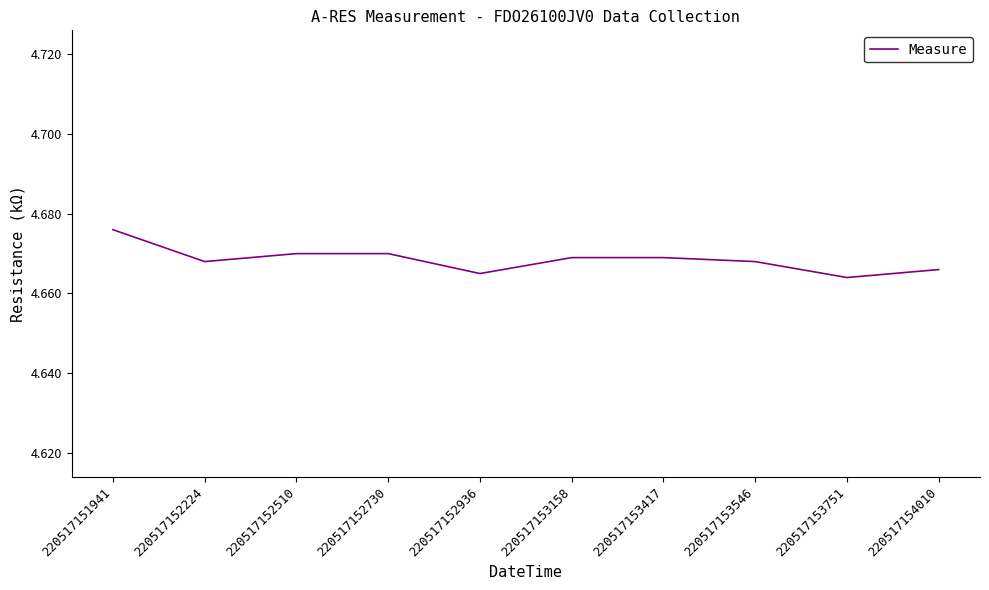

Which category has the highest value across all series?

220517151941